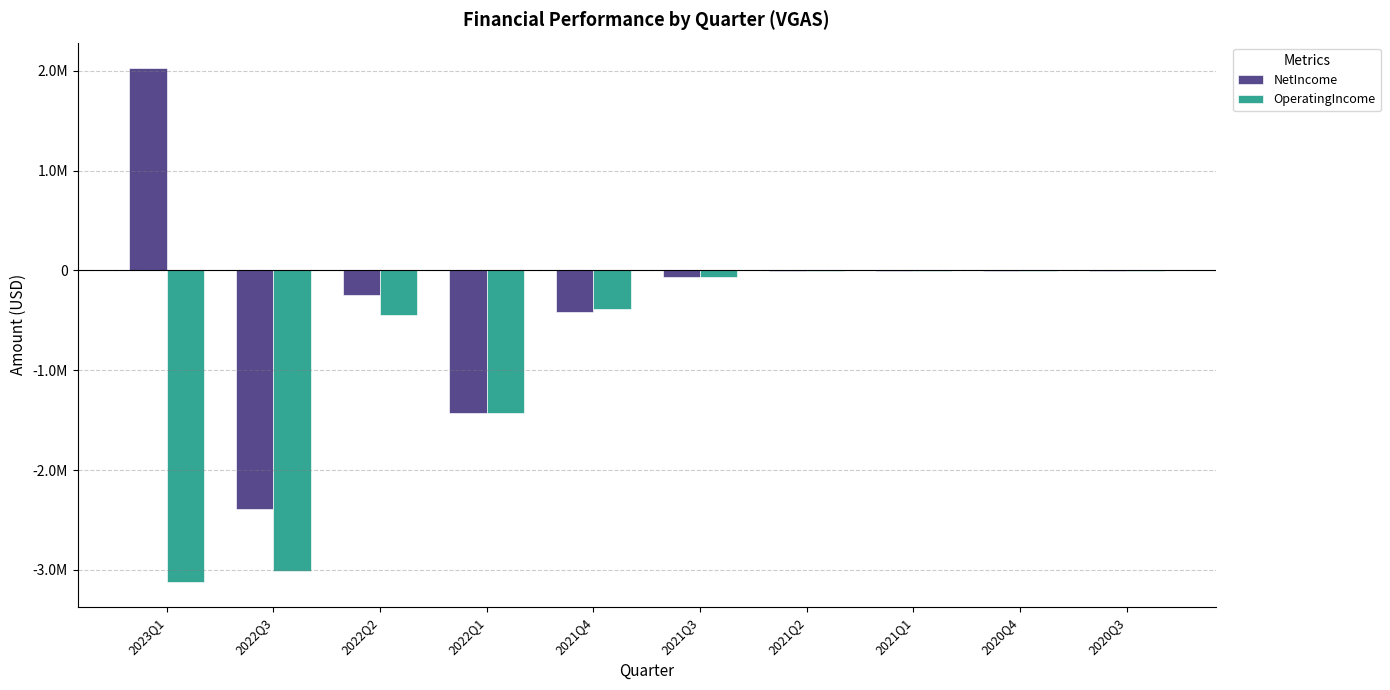

Rank the series by their average value, from highest to lowest.

NetIncome, OperatingIncome